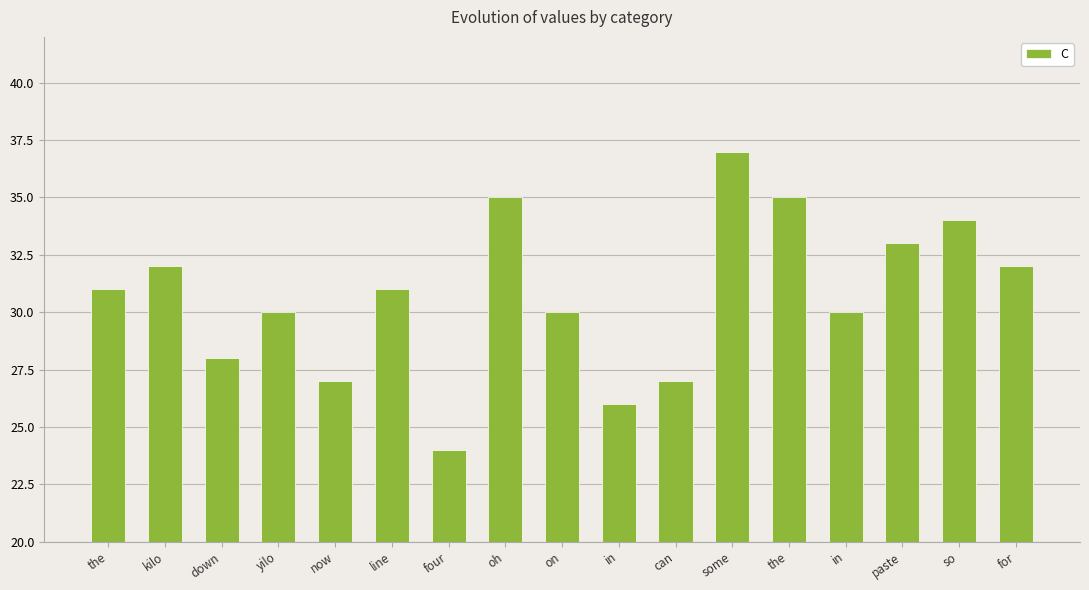

How many data points are less than 31?

8